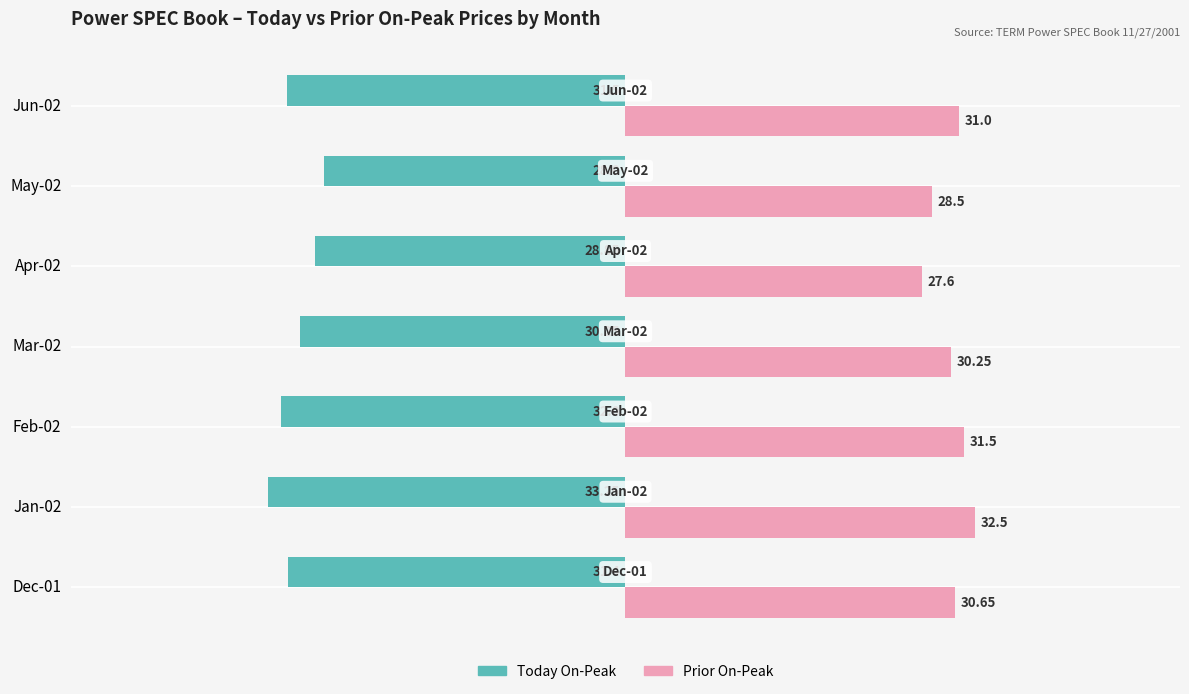

Which category has the lowest value across all series?

Jan-02